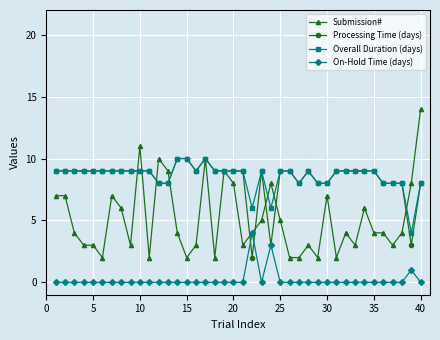

Reading right to left, what are all the values shown in this chart?

Submission#: 14	8	4	3	4	4	6	3	4	2	7	2	3	2	2	5	8	5	4	3	8	9	2	10	3	2	4	9	10	2	11	3	6	7	2	3	3	4	7	7
Processing Time (days): 8	3	8	8	8	9	9	9	9	9	8	8	9	8	9	9	3	9	2	9	9	9	9	10	9	10	10	8	8	9	9	9	9	9	9	9	9	9	9	9
Overall Duration (days): 8	4	8	8	8	9	9	9	9	9	8	8	9	8	9	9	6	9	6	9	9	9	9	10	9	10	10	8	8	9	9	9	9	9	9	9	9	9	9	9
On-Hold Time (days): 0	1	0	0	0	0	0	0	0	0	0	0	0	0	0	0	3	0	4	0	0	0	0	0	0	0	0	0	0	0	0	0	0	0	0	0	0	0	0	0